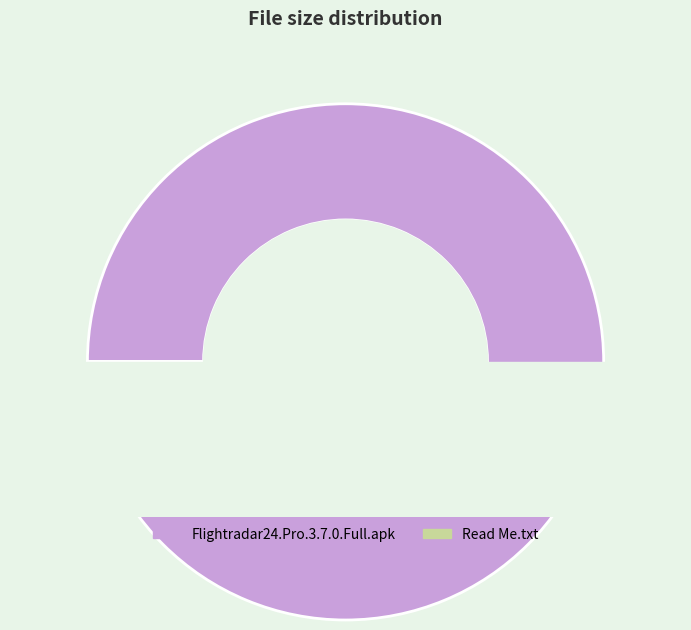

Count the number of slices in the pie.

2